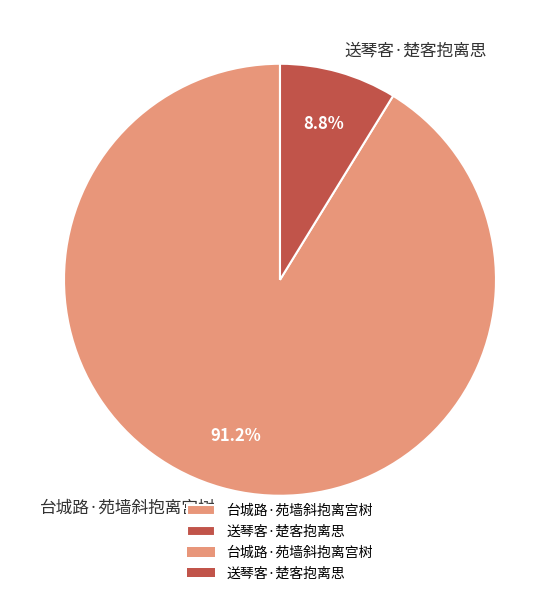

How many segments does this pie chart have?

2